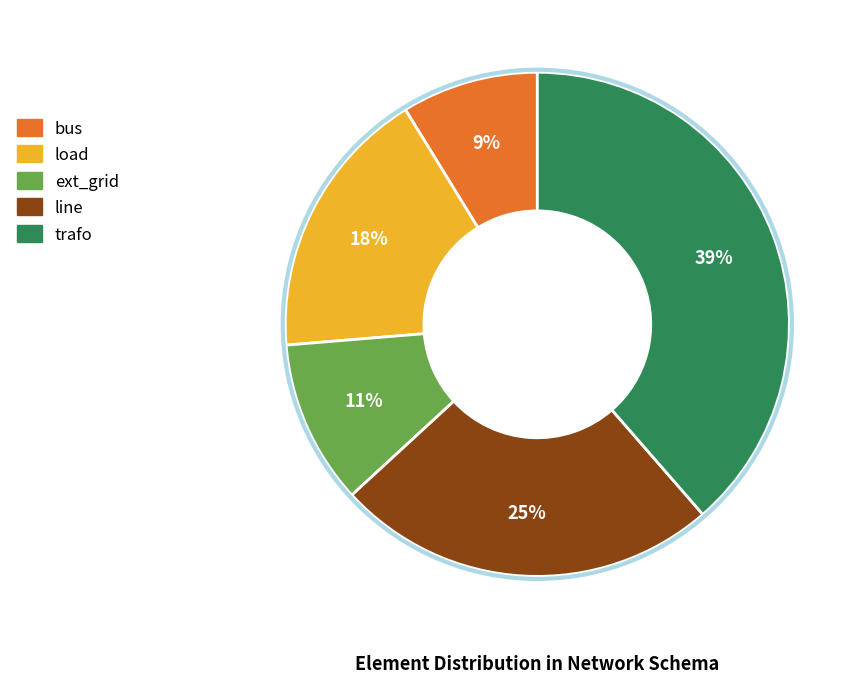

Is the sum of trafo and bus greater than half?

No